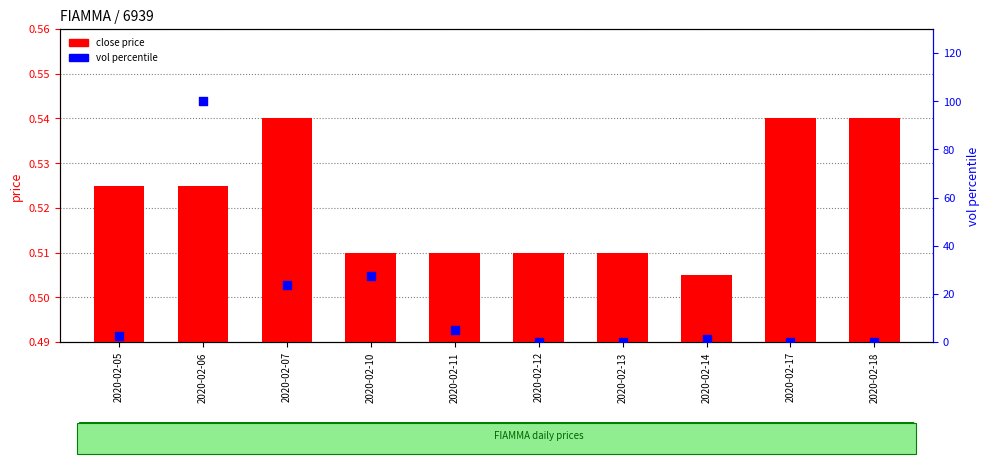

Is the value of vol percentile at 2020-02-07 greater than the value of close price at 2020-02-11?

Yes